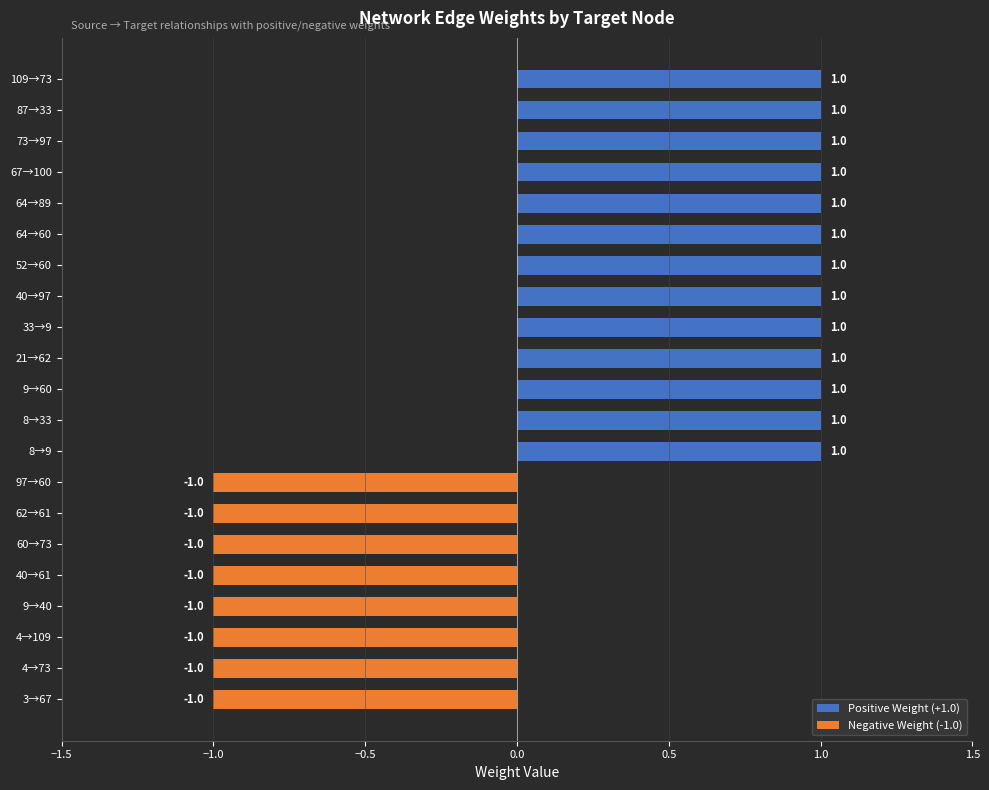

What is the minimum value shown in the chart?

-1